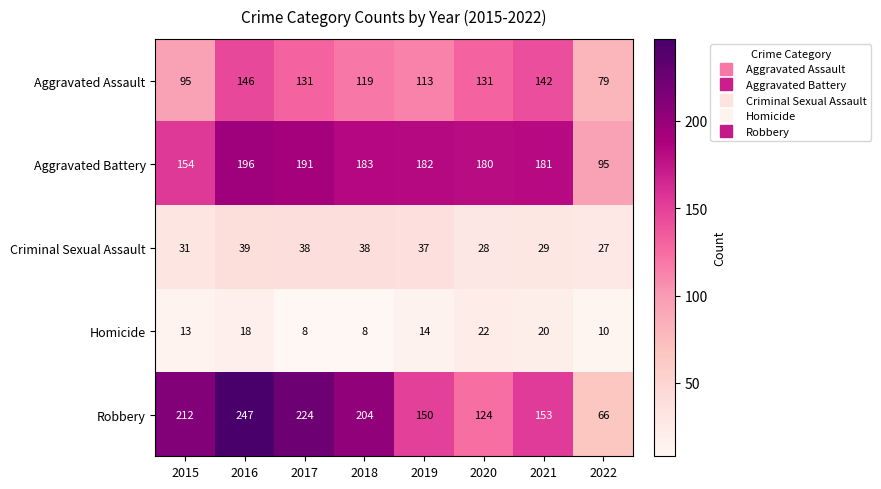

Which category has the lowest value in the Aggravated Battery series?

2022